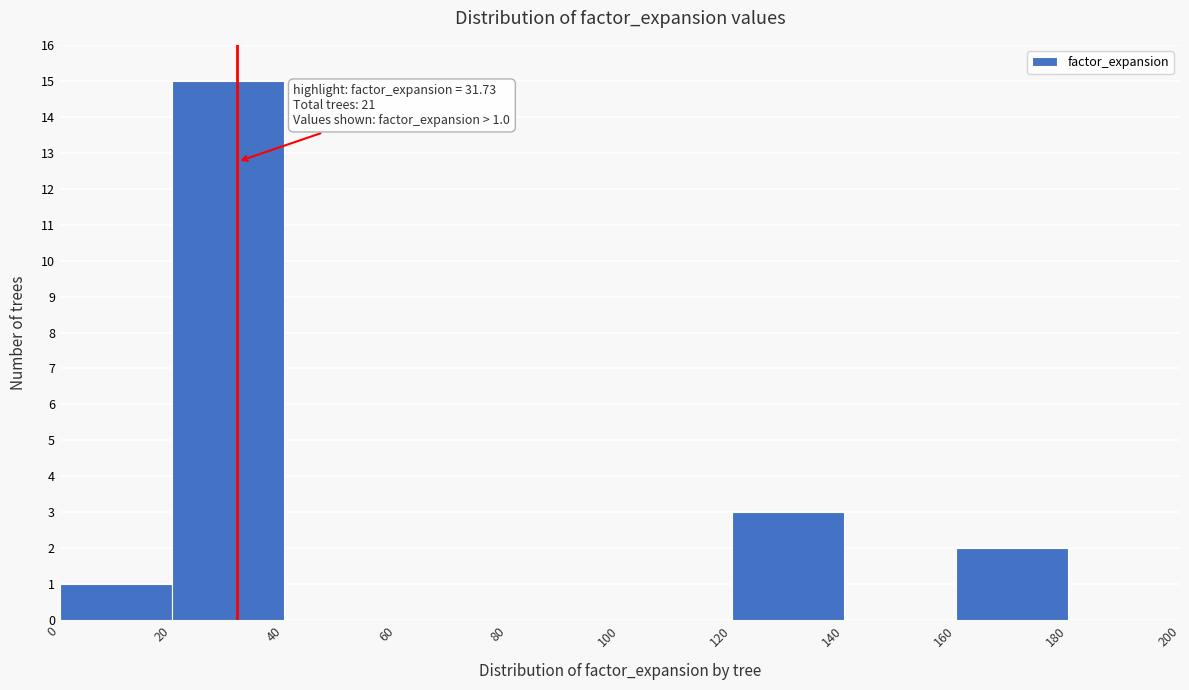

Which range on the x-axis has the tallest bar?

20 to 40